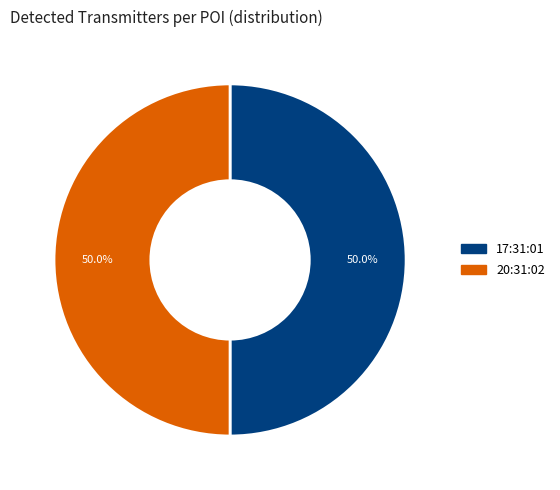

What percentage is NOT represented by 20:31:02?

50.0%